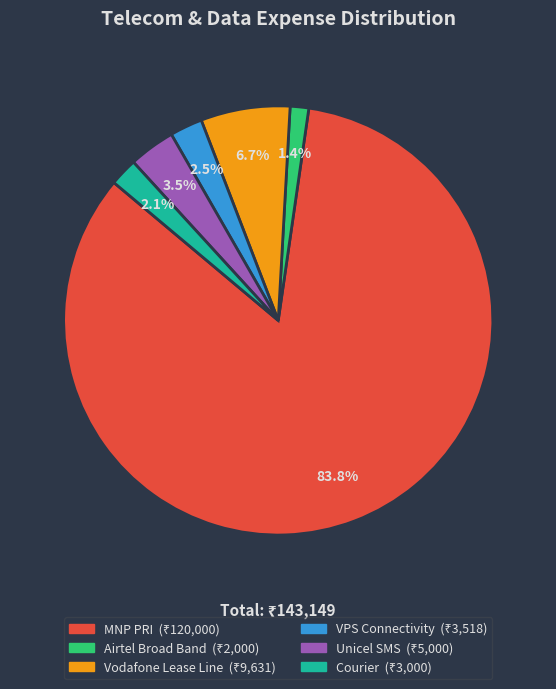

How many segments does this pie chart have?

6